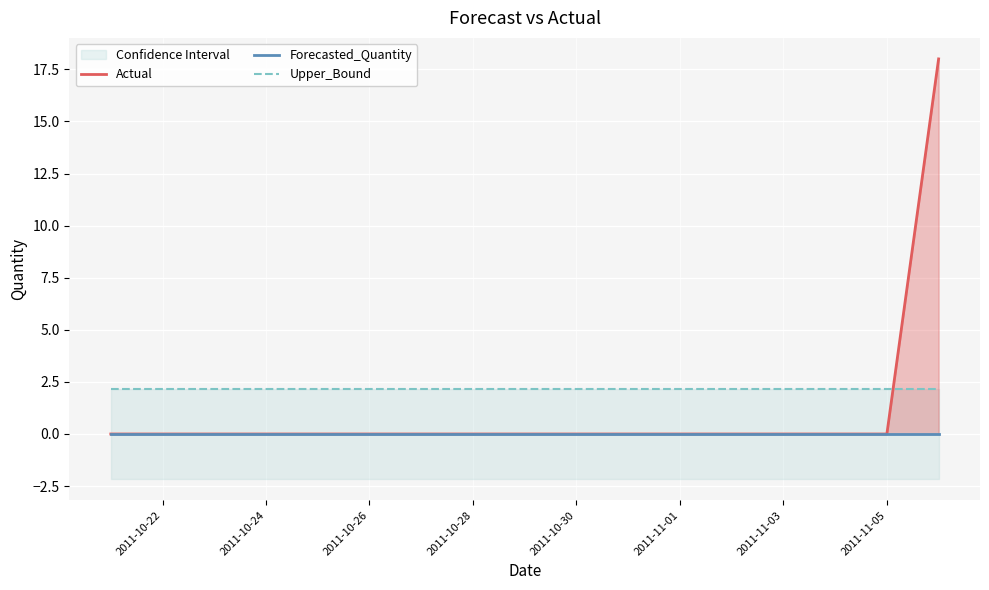

Is it true that Forecasted_Quantity equals 0.0 at 2011-11-03?

True